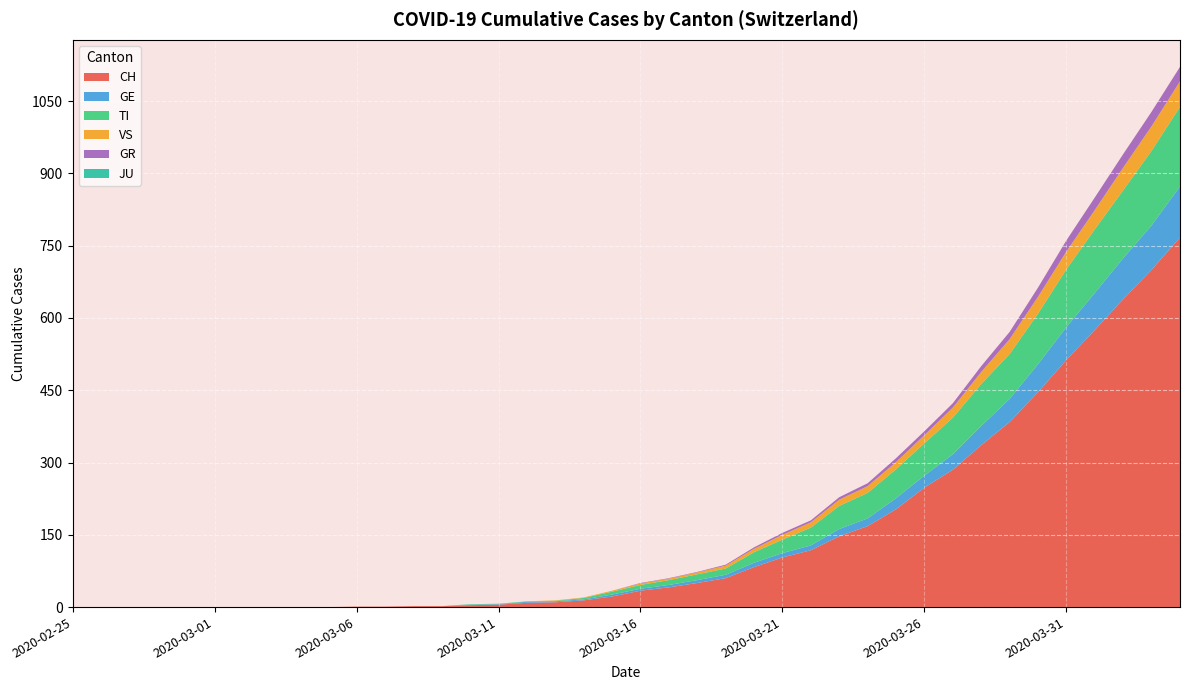

Reading right to left, what are all the values shown in this chart?

CH: 767	700	639	575	513	446	384	336	285	248	203	168	147	118	103	83	60	50	41	34	22	14	10	9	5	4	2	2	1	1	0	0	0	0	0	0	0	0	0	0
GE: 106	92	85	77	68	58	48	40	32	25	23	16	15	10	9	9	7	6	5	4	4	2	2	2	1	1	0	0	0	0	0	0	0	0	0	0	0	0	0	0
TI: 165	155	141	132	120	105	93	87	76	67	60	53	48	37	28	22	13	12	10	8	6	3	1	1	1	1	0	0	0	0	0	0	0	0	0	0	0	0	0	0
VS: 53	51	47	40	37	35	31	25	21	17	15	14	13	11	10	7	6	4	3	3	2	1	1	0	0	0	0	0	0	0	0	0	0	0	0	0	0	0	0	0
GR: 30	30	28	26	23	19	15	12	9	8	8	6	5	4	4	3	2	1	1	1	0	0	0	0	0	0	0	0	0	0	0	0	0	0	0	0	0	0	0	0
JU: 0	0	0	0	0	0	0	0	0	0	0	0	0	0	0	0	0	0	0	0	0	0	0	0	0	0	0	0	0	0	0	0	0	0	0	0	0	0	0	0